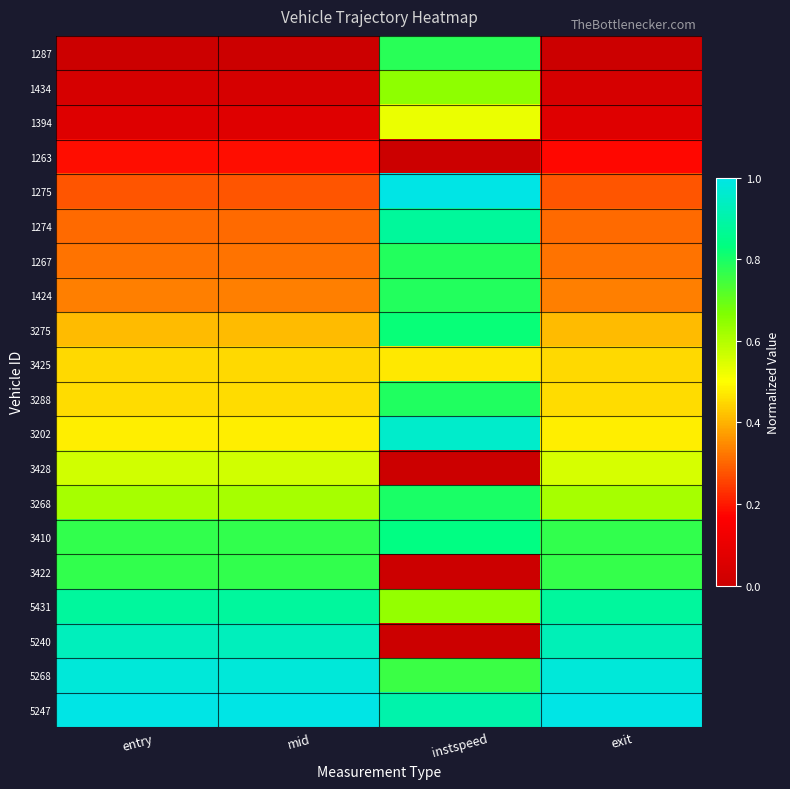

Which series has the largest total across all categories?

5247